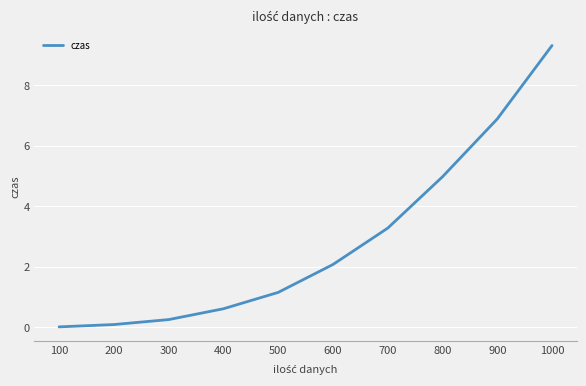

The value at 600 is 0.7. True or false?

False